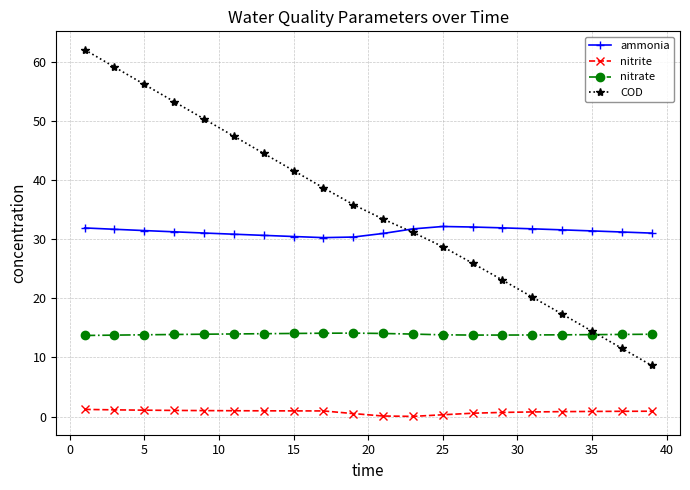

List the series in order of their peak value, highest first.

COD, ammonia, nitrate, nitrite